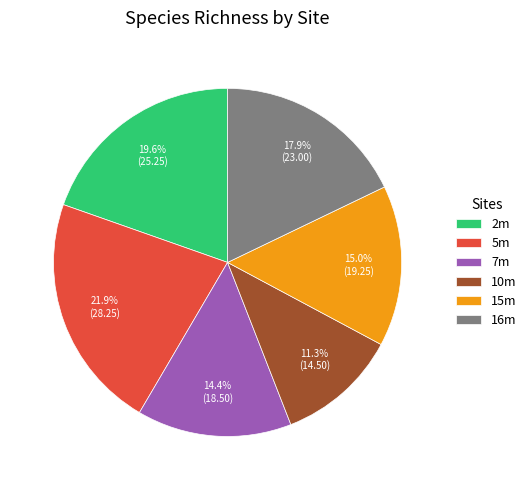

Does 16m represent more than half of the total?

No